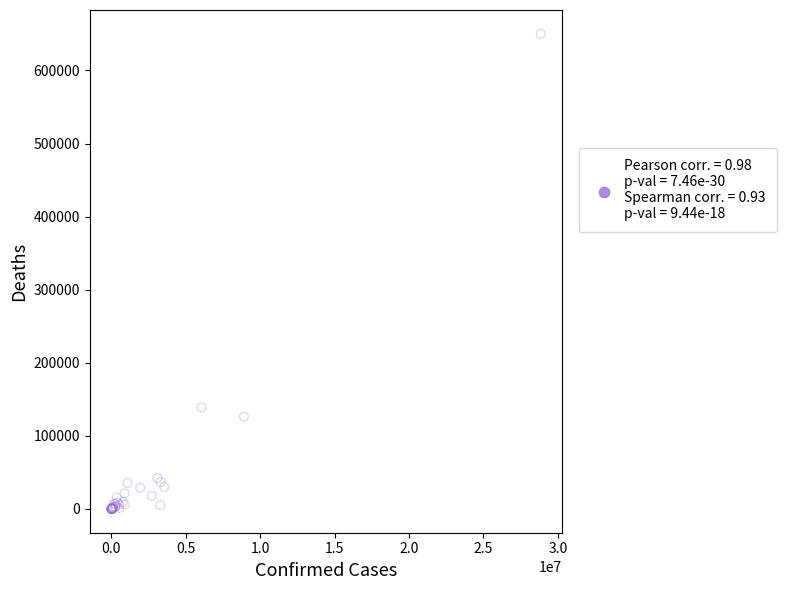

What Y value in the scatter plot is closest to 325127?

138899